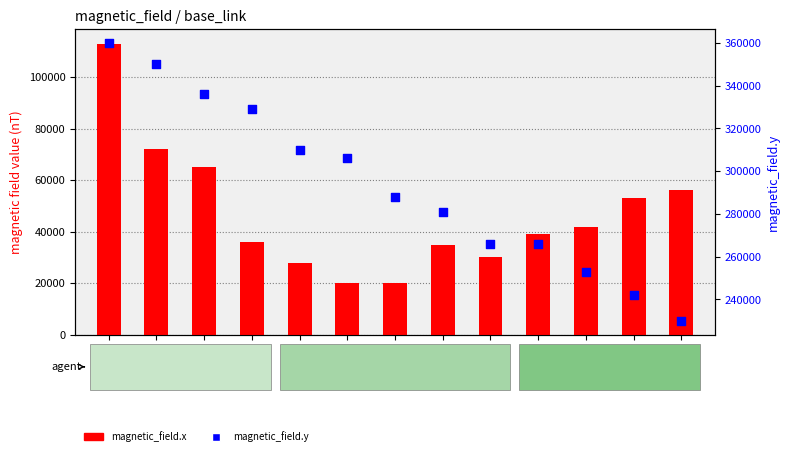

At how many categories does at least one series exceed 33780?

13